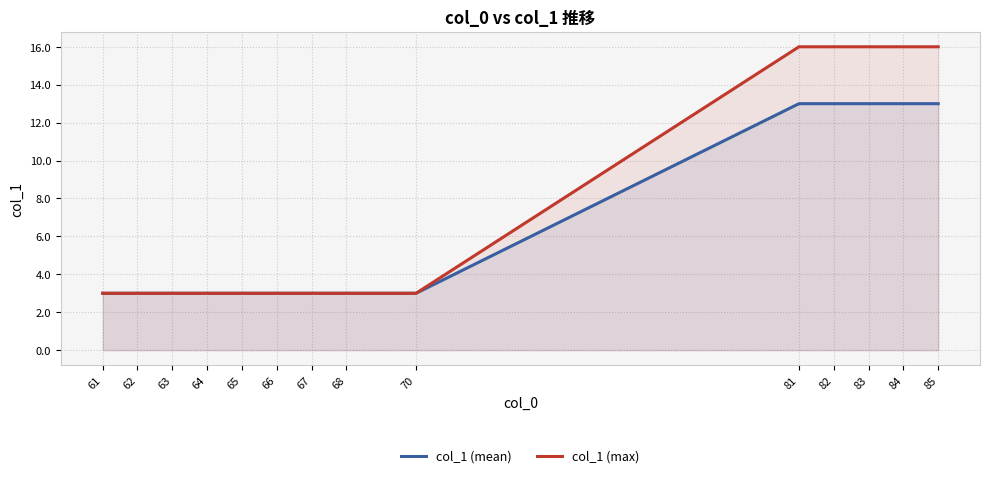

True or false: col_1 (max) and col_1 (mean) intersect in this chart.

False